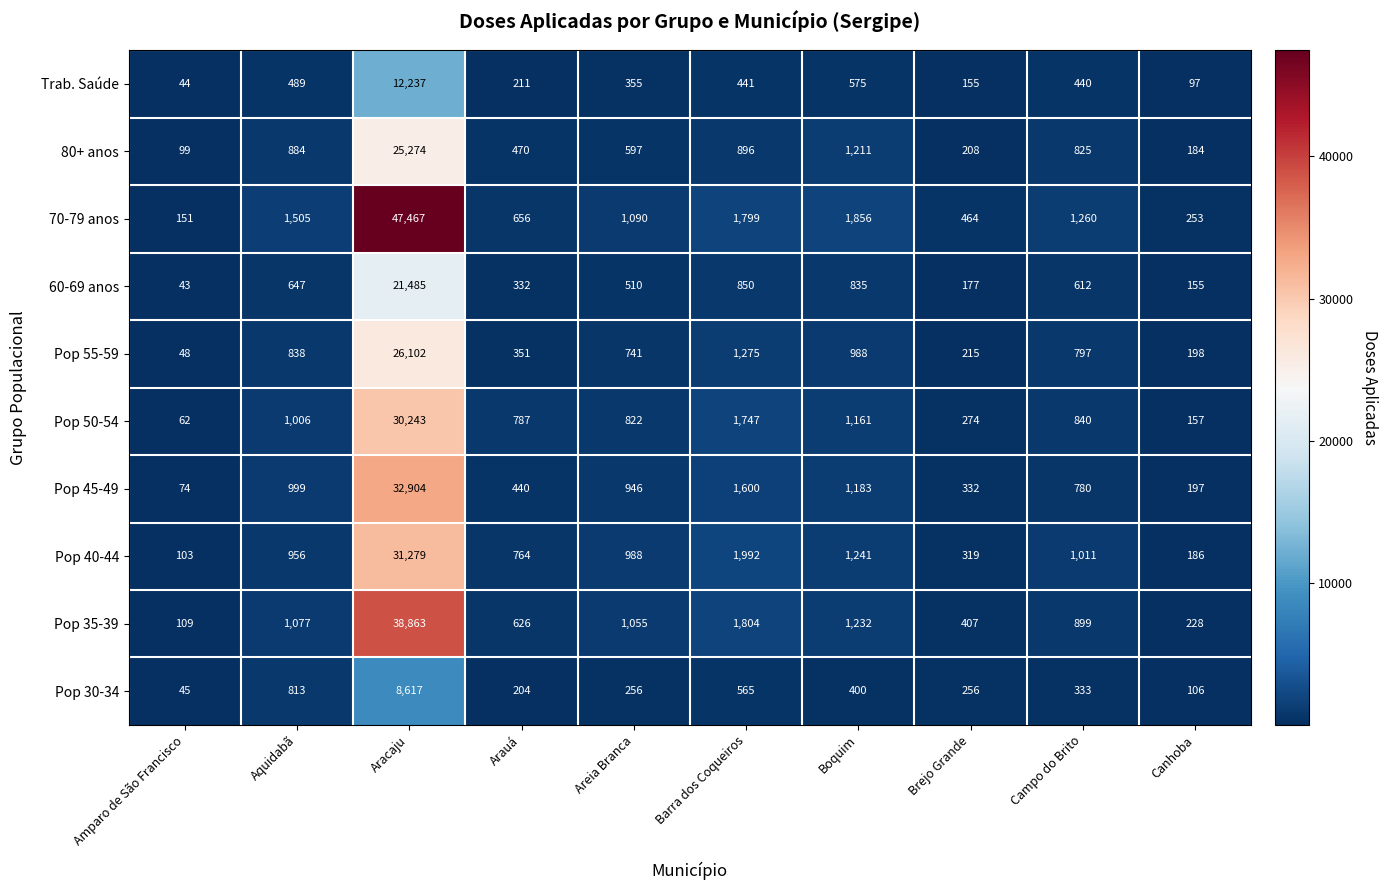

At which label does Trab. Saúde first exceed 440?

Aquidabã